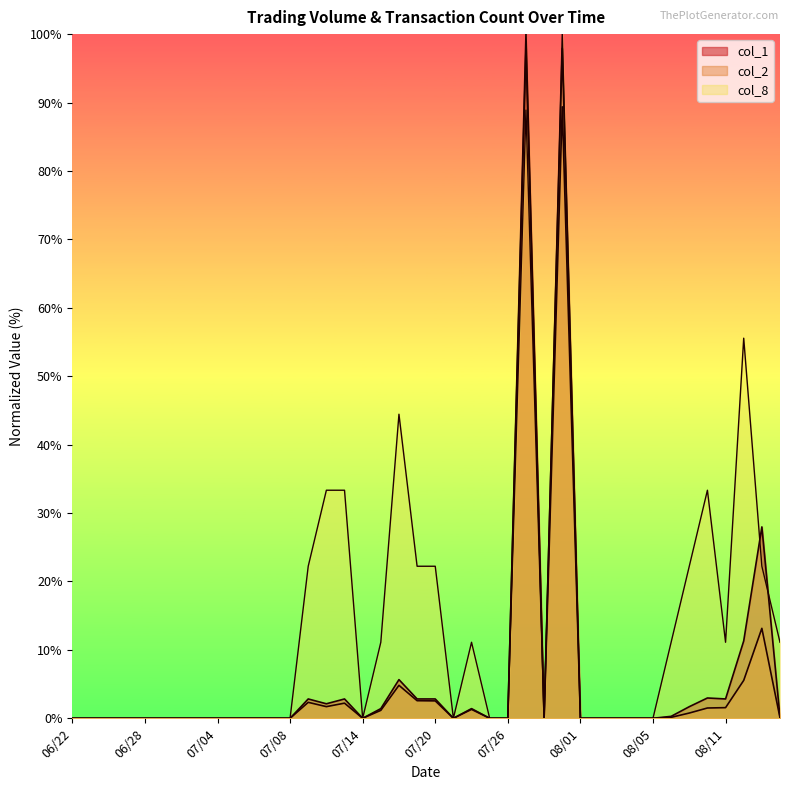

Does the chart display data point markers on the line(s)?

No